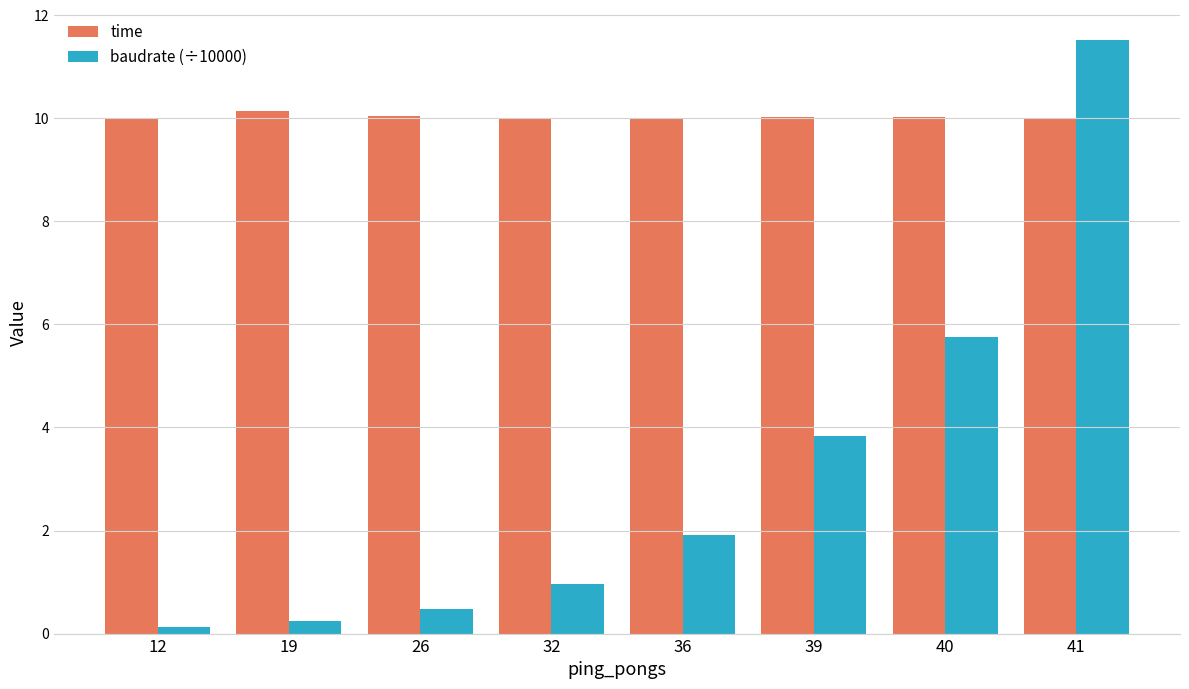

The baudrate (÷10000) series shows 6.2 at 41. True or false?

False